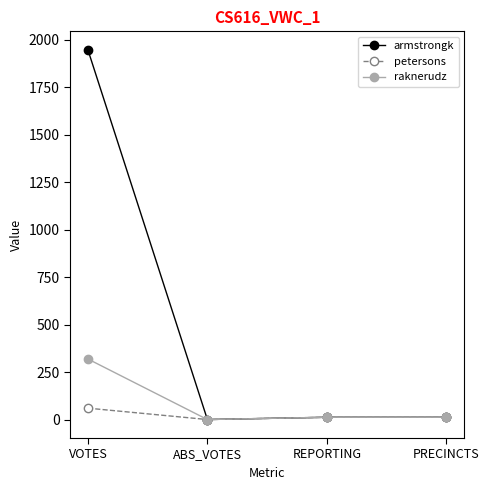

Reading right to left, transcribe all the data shown in this chart.

armstrongk: PRECINCTS=12	REPORTING=12	ABS_VOTES=0	VOTES=1948
petersons: PRECINCTS=12	REPORTING=12	ABS_VOTES=0	VOTES=60
raknerudz: PRECINCTS=12	REPORTING=12	ABS_VOTES=0	VOTES=319